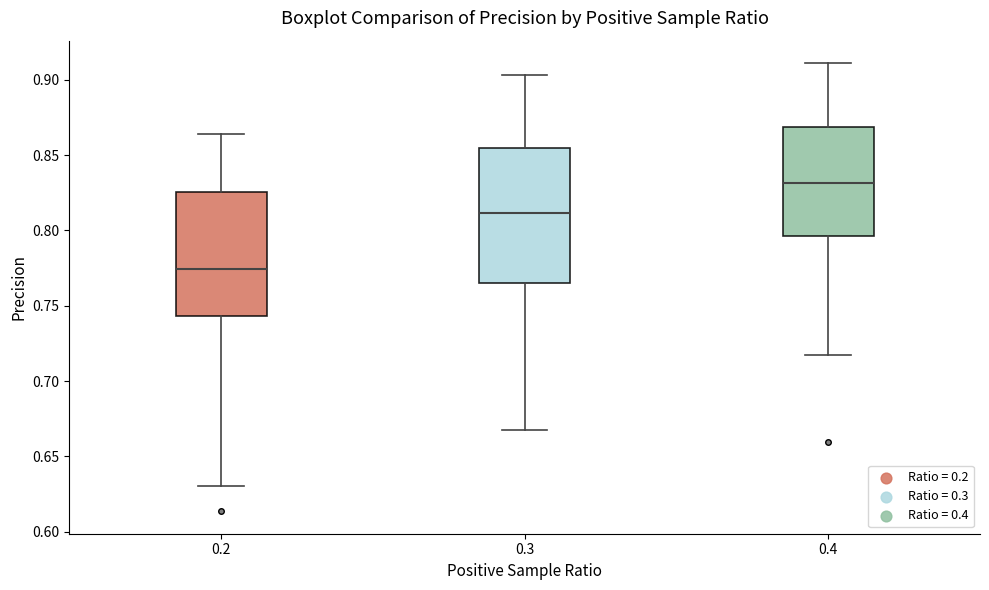

Which box has the highest median line?

0.4